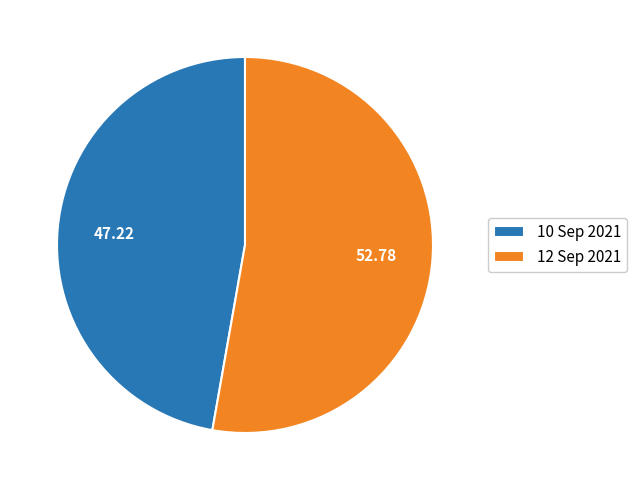

Is 12 Sep 2021 the majority of the pie?

Yes